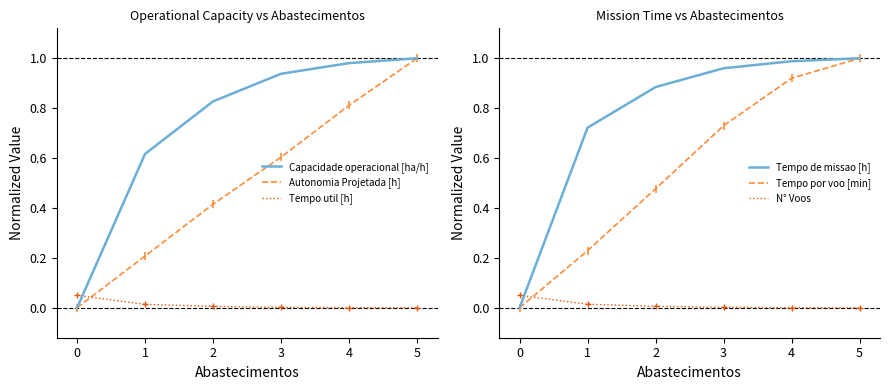

True or false: Tempo util [h] has a value of 0.0 at 0.

False